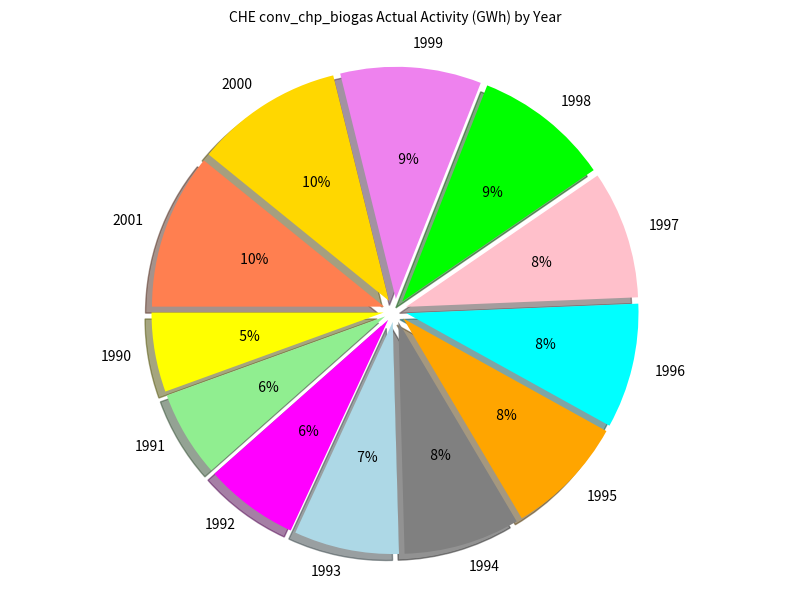

Combined, what portion of the pie is 1993 and 1998?

16.8%